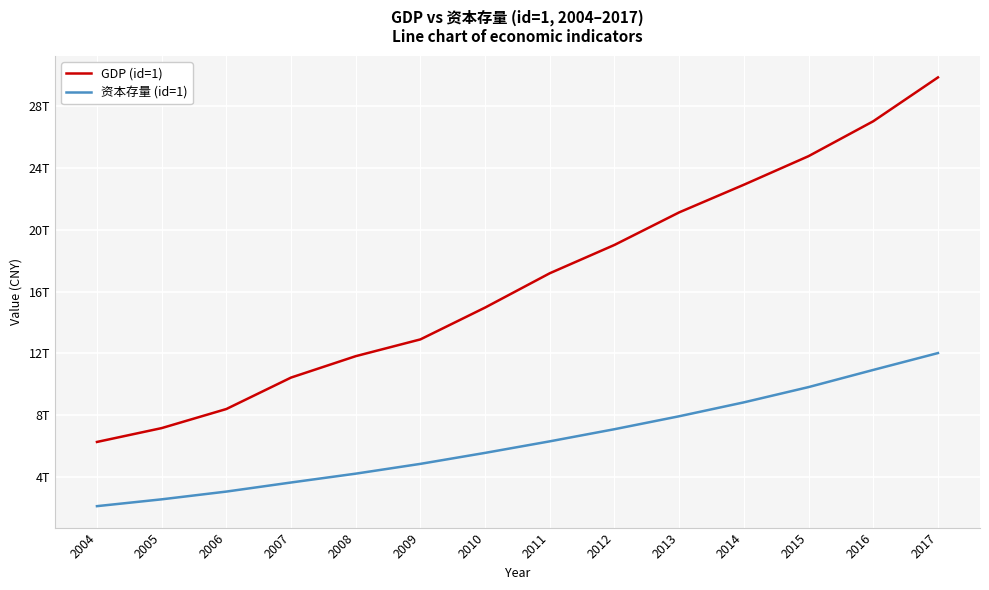

Is it true that GDP (id=1) equals 10375227251565.2 at 2010?

False